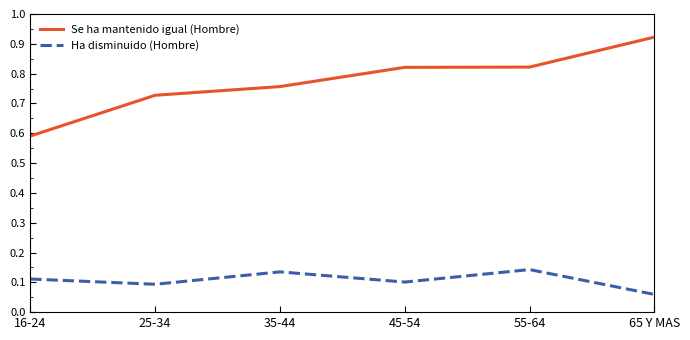

Which category has the highest value across all series?

65 Y MAS